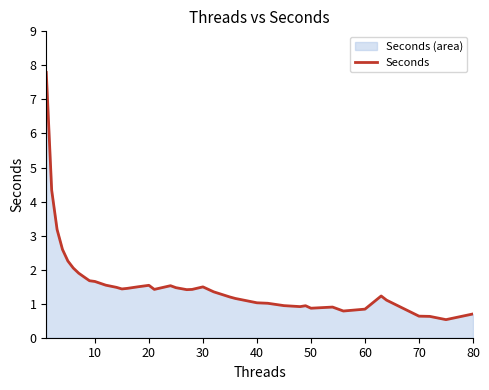

What is the greatest value displayed?

7.8